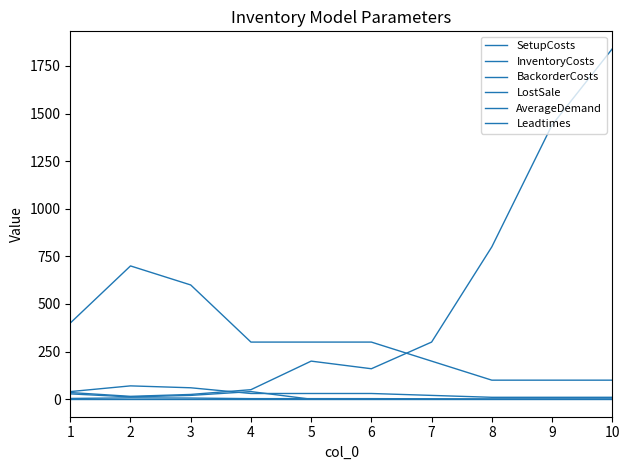

What is the value of the SetupCosts point at the 5th from the left?

200